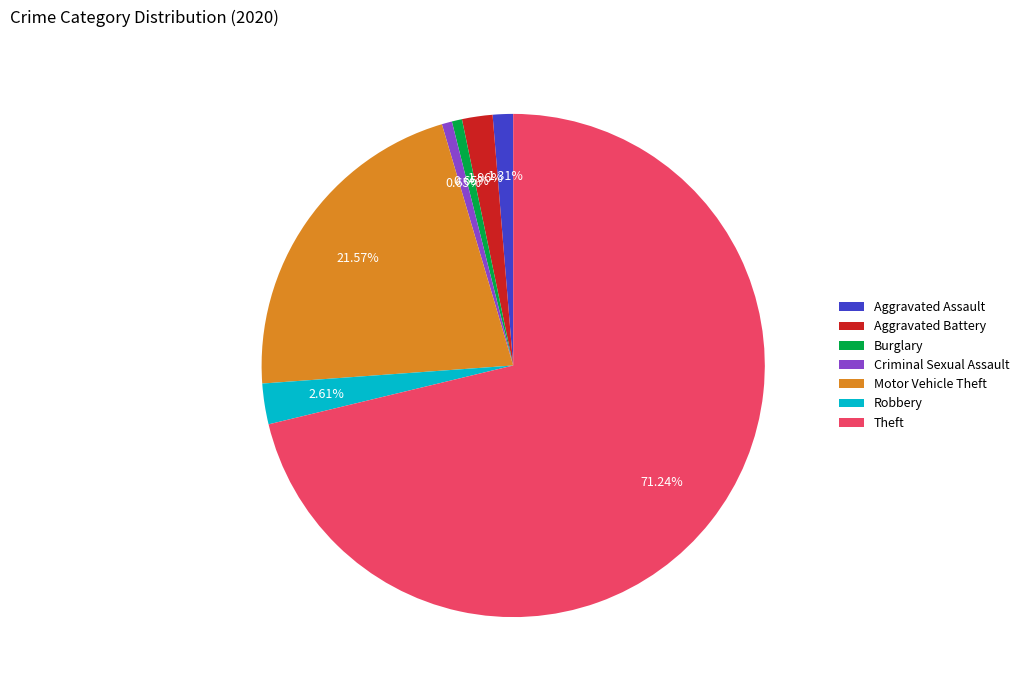

To the nearest percent, what portion does Criminal Sexual Assault represent?

1%